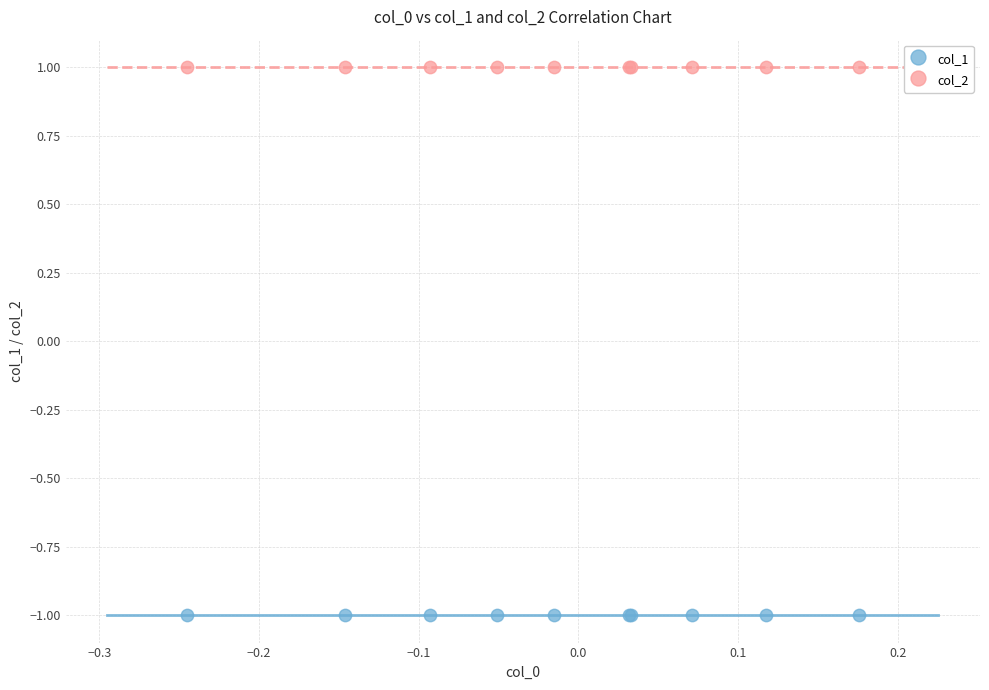

Which series reaches the maximum Y coordinate?

col_2